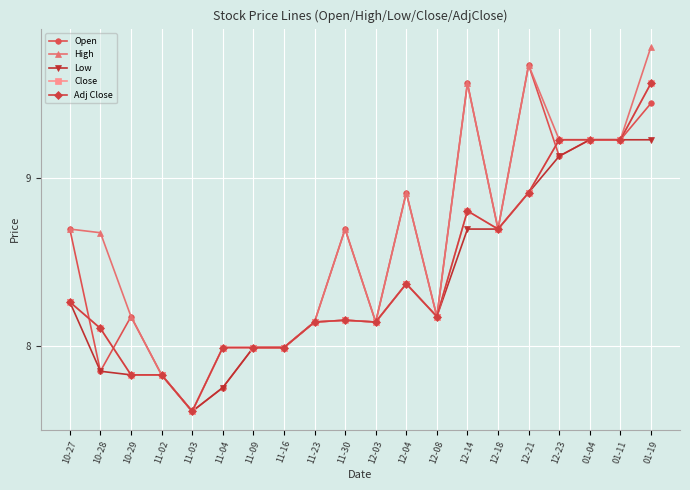

True or false: High and Close cross at least once.

False